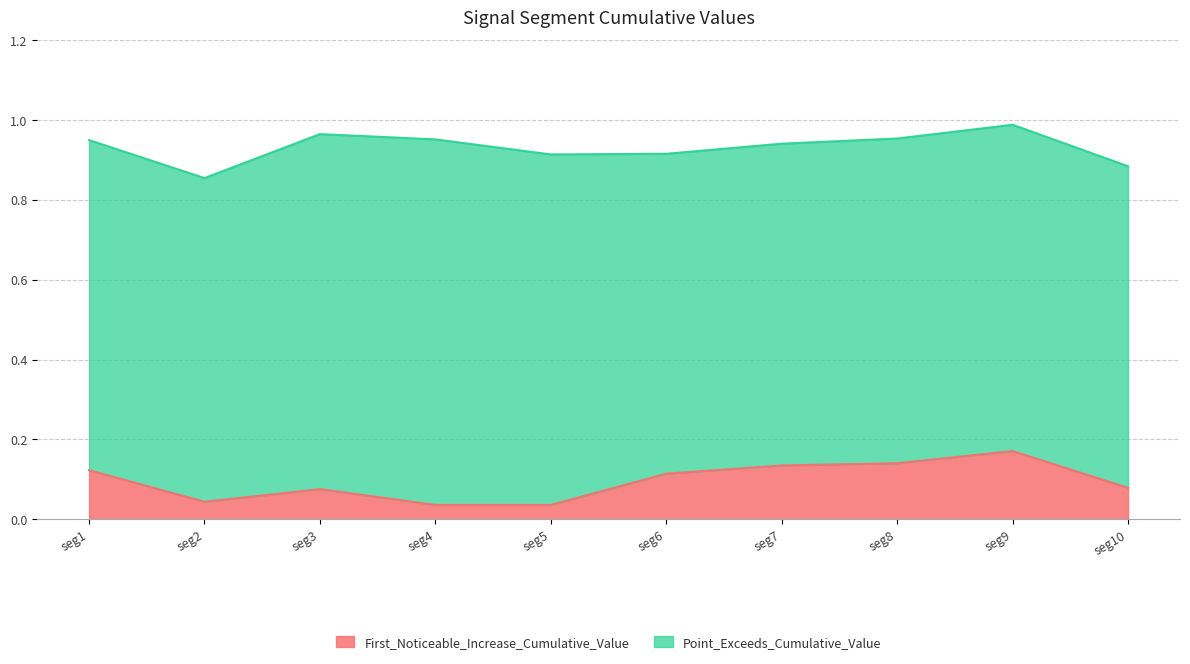

The First_Noticeable_Increase_Cumulative_Value series shows 0.1 at seg2. True or false?

False